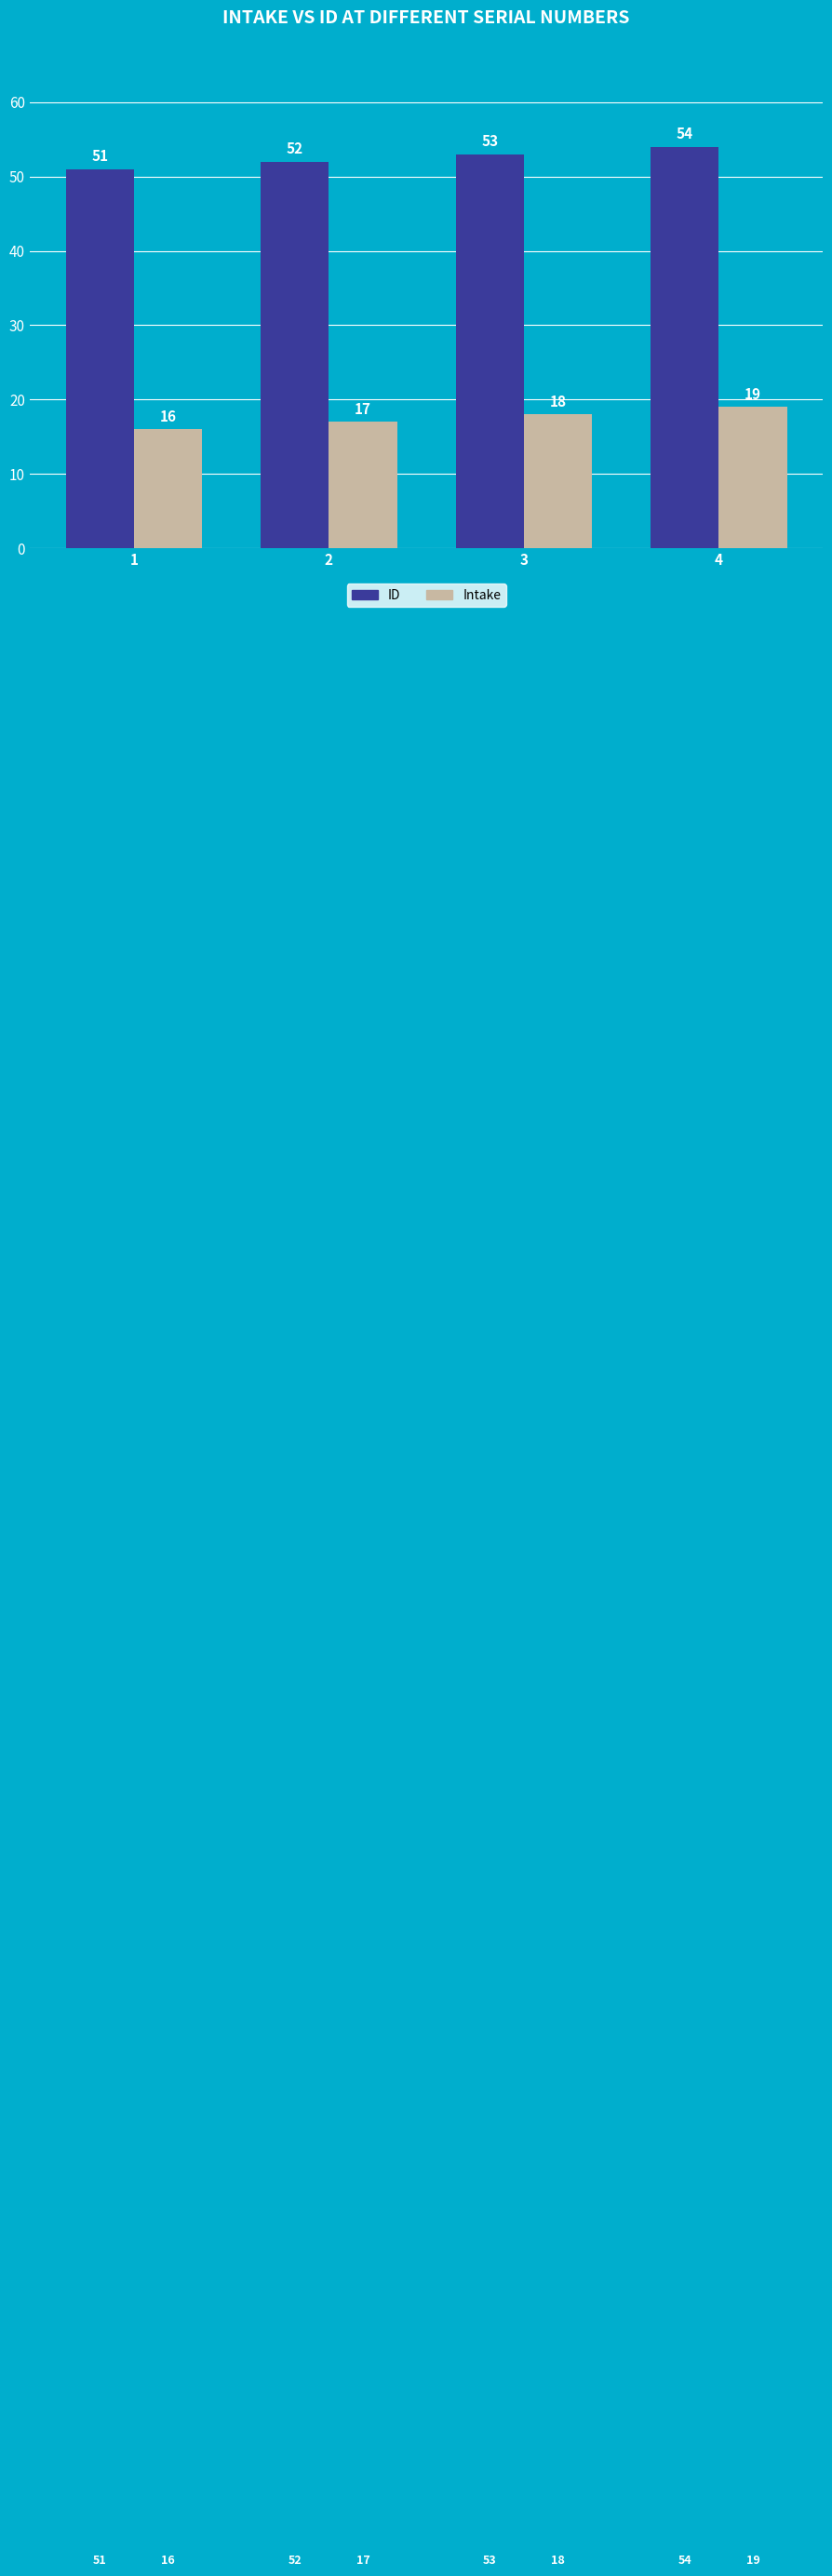

Is it true that Intake equals 9 at 1?

False